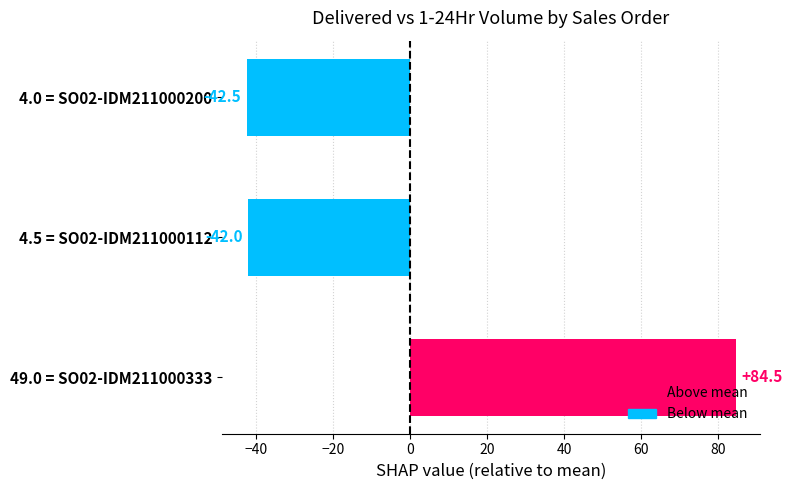

At which category does the chart reach its minimum across all series?

4.0 = SO02-IDM211000200